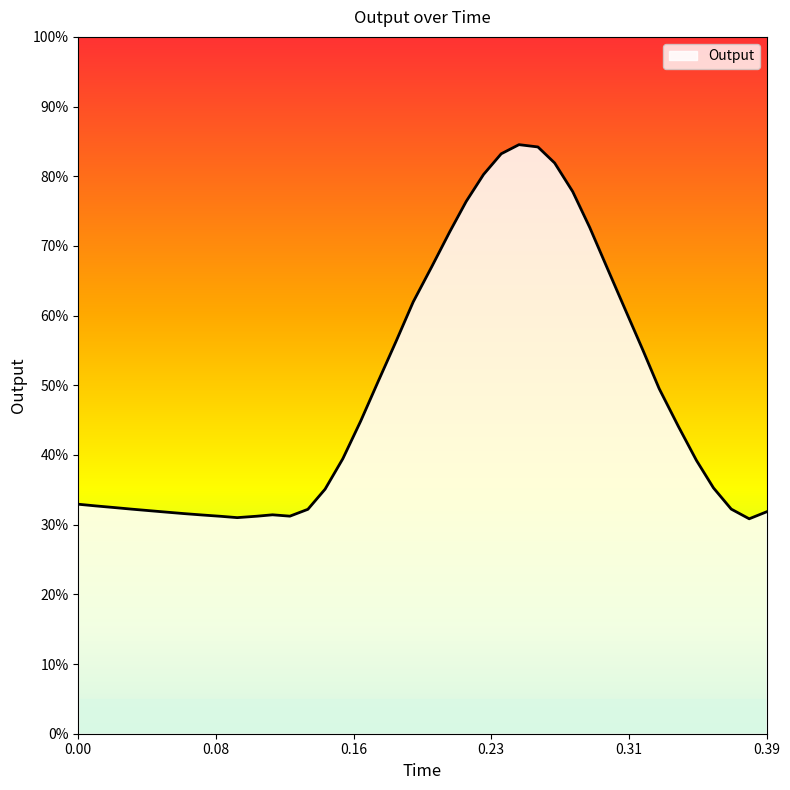

Reading left to right, what are all the values shown in this chart?

1.6	1.6	1.6	1.6	1.6	1.6	1.6	1.6	1.6	1.6	1.6	1.6	1.6	1.6	1.8	2.0	2.2	2.5	2.8	3.1	3.4	3.6	3.8	4.0	4.2	4.2	4.2	4.1	3.9	3.6	3.3	3.0	2.8	2.5	2.2	2.0	1.8	1.6	1.5	1.6